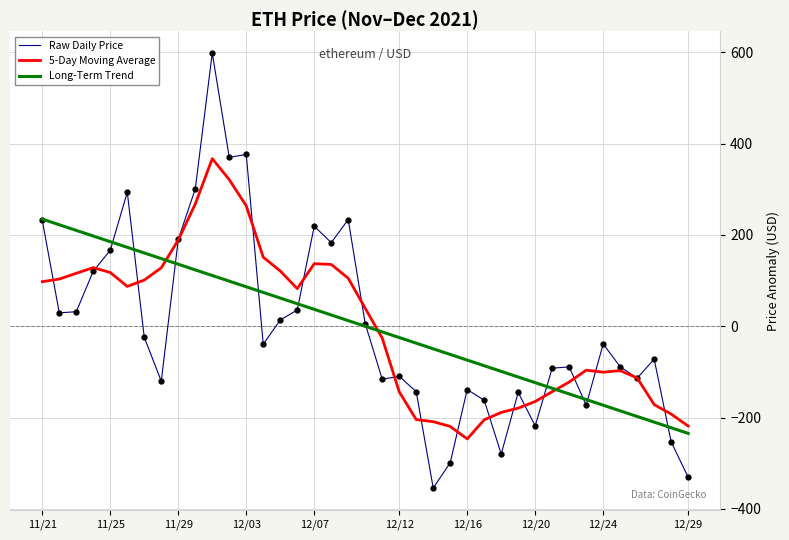

What is the smallest value displayed?

-354.2